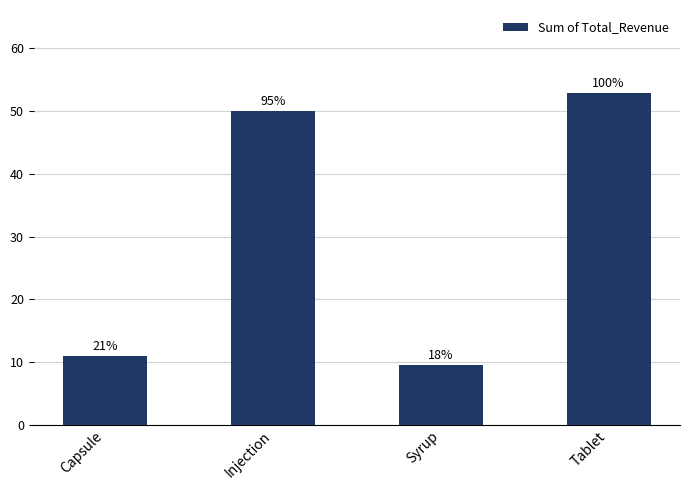

Rank the categories by value from highest to lowest.

Tablet, Injection, Capsule, Syrup